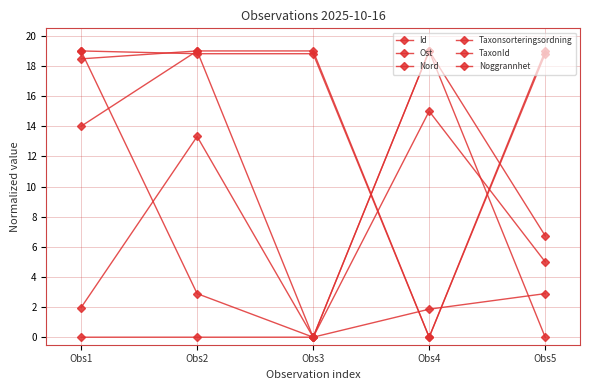

How many values in the Ost series are below 14?

2